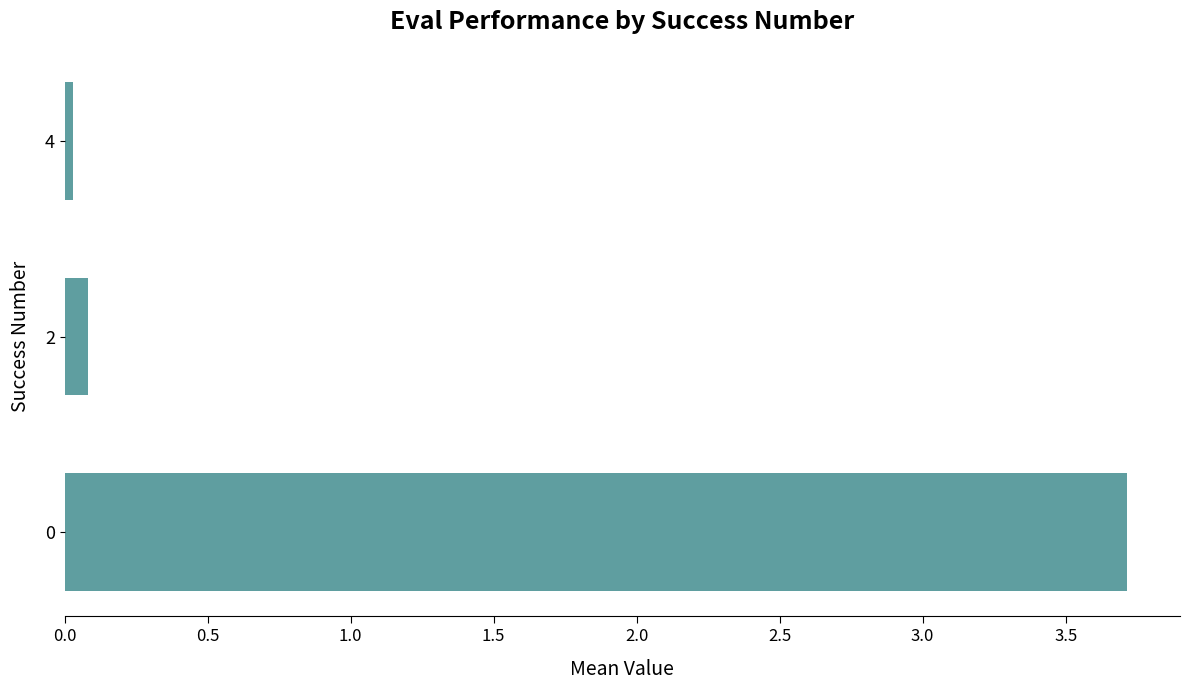

What is the difference between the values at 0 and 2?

3.6